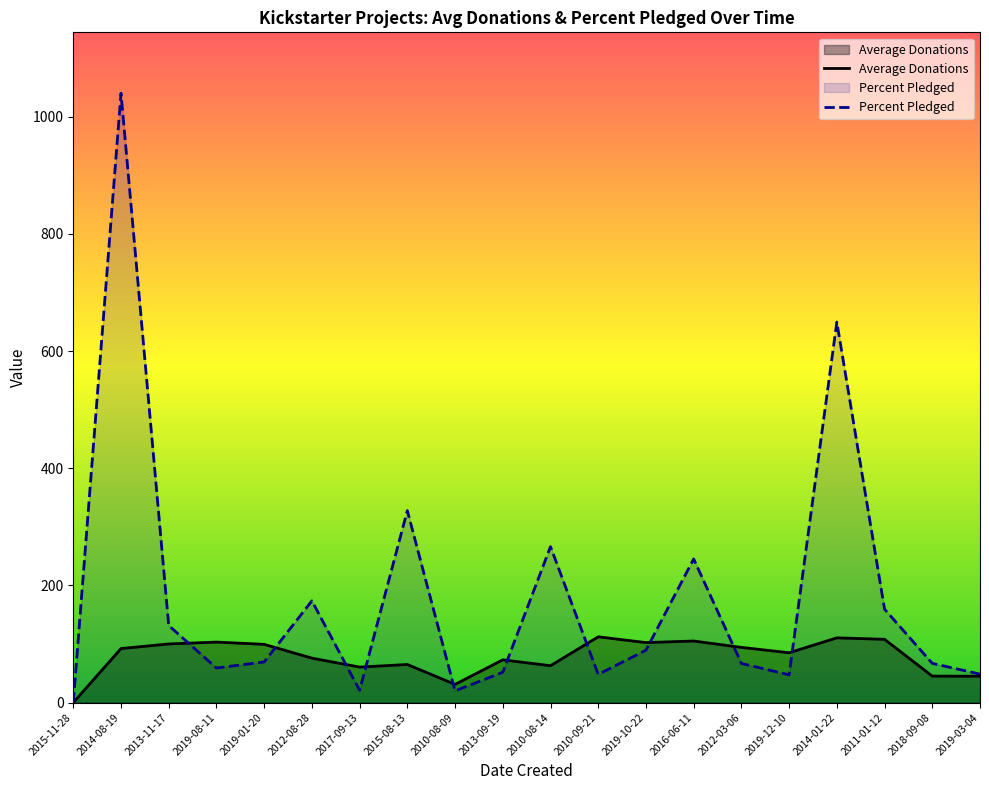

Between which two adjacent categories do Percent Pledged and Average Donations first intersect?

2013-11-17 and 2019-08-11